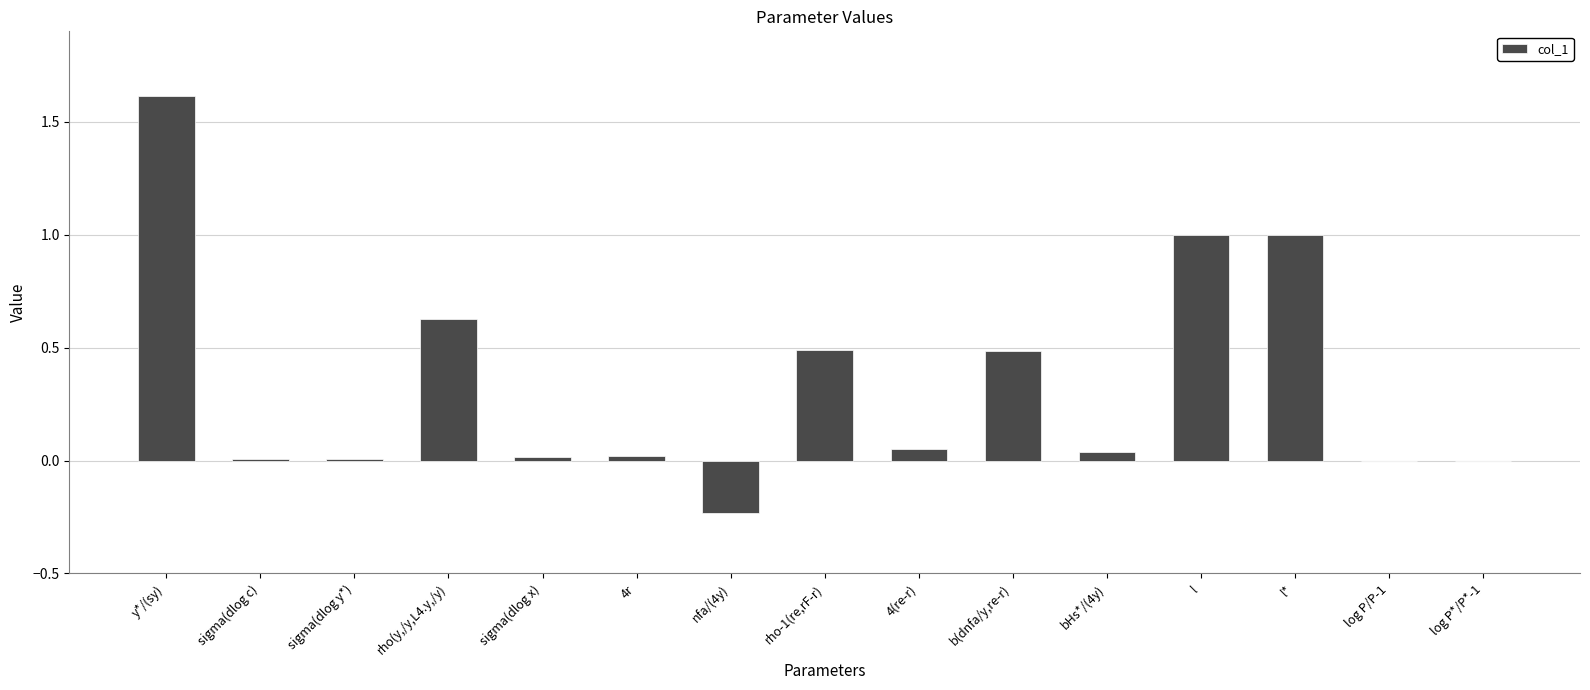

How many distinct data groups are displayed?

1